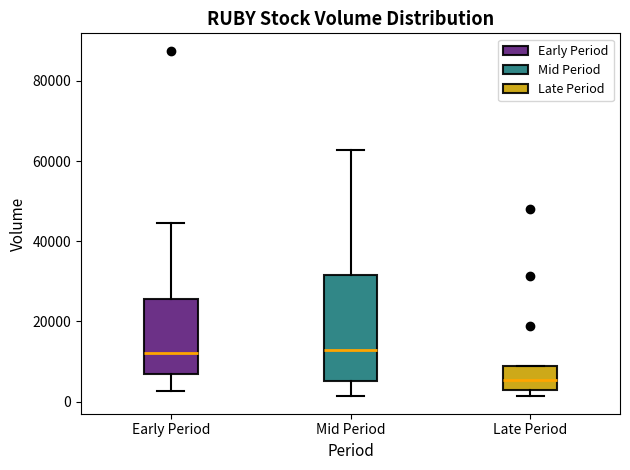

Comparing the boxes themselves (not the whiskers), which one is the tallest?

Mid Period